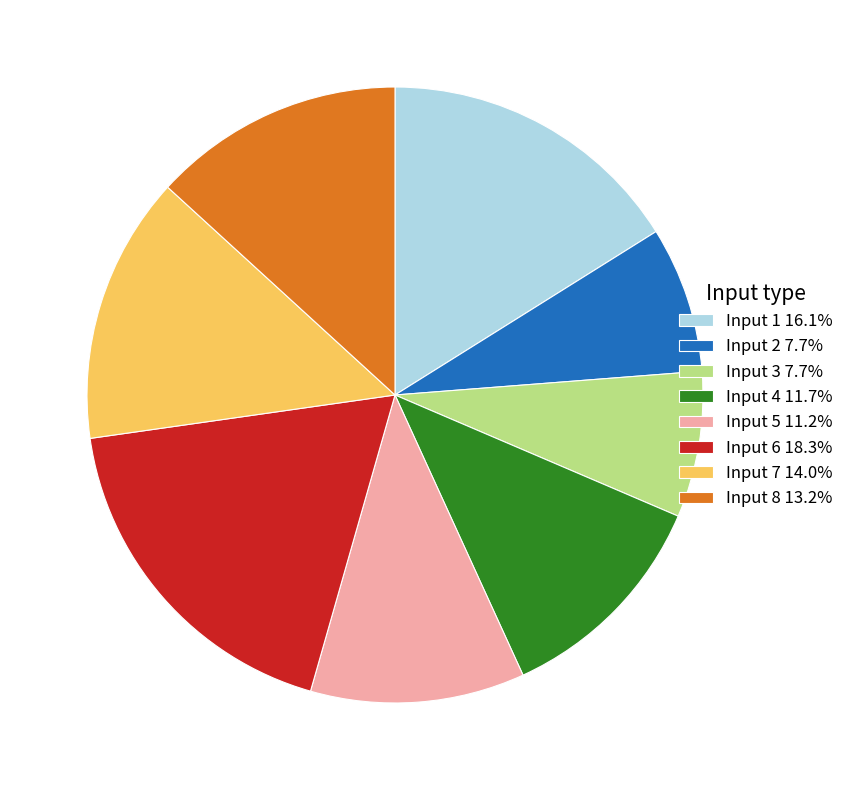

Is Input 5 11.2% the majority of the pie?

No